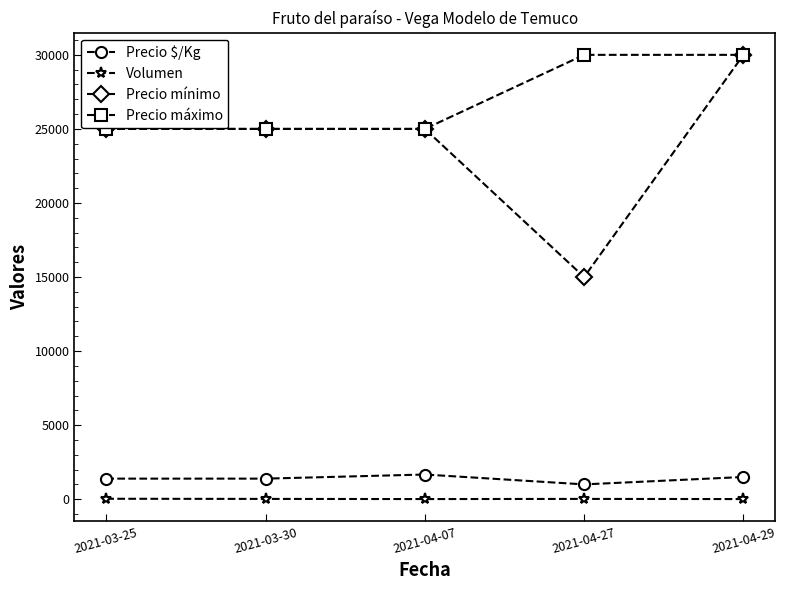

What is the label of the 4th point from the right?

2021-03-30